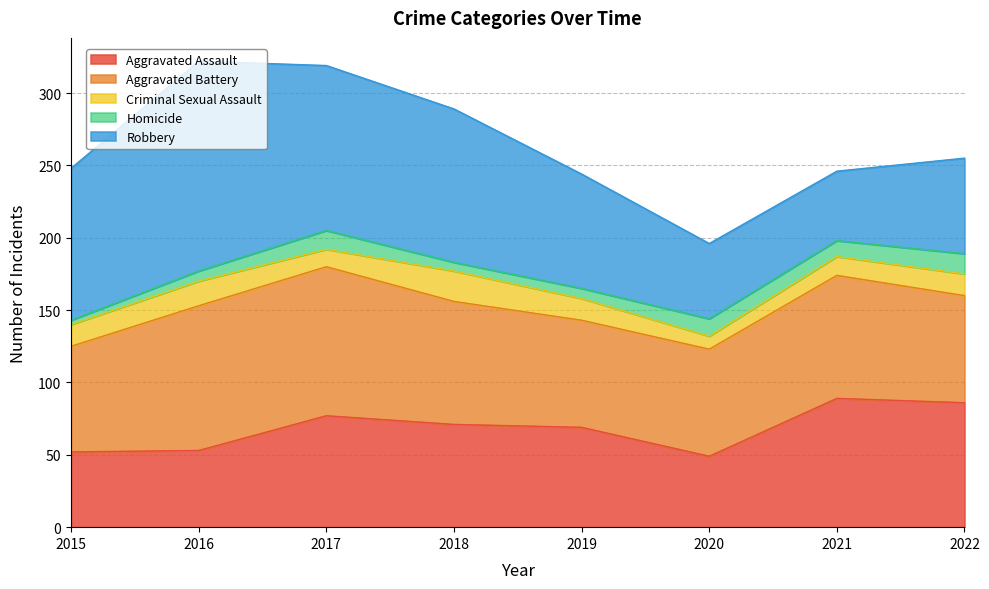

Where is the first local maximum for Criminal Sexual Assault?

2016